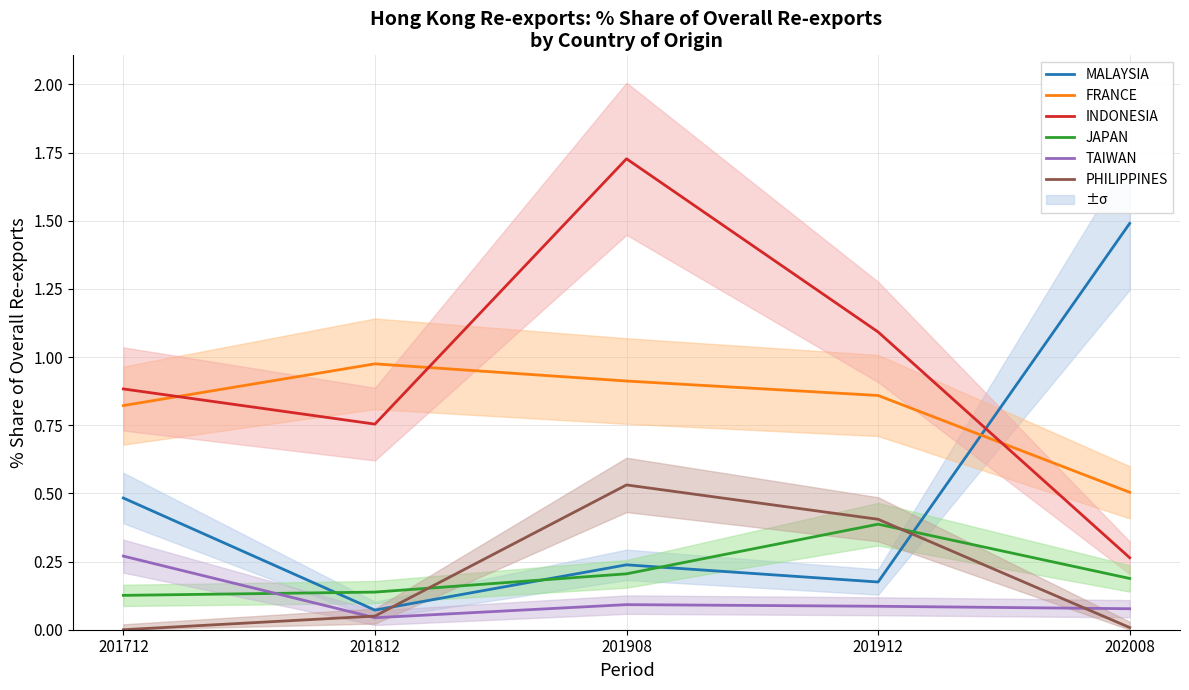

Where is MALAYSIA nearest to the value 0?

201812